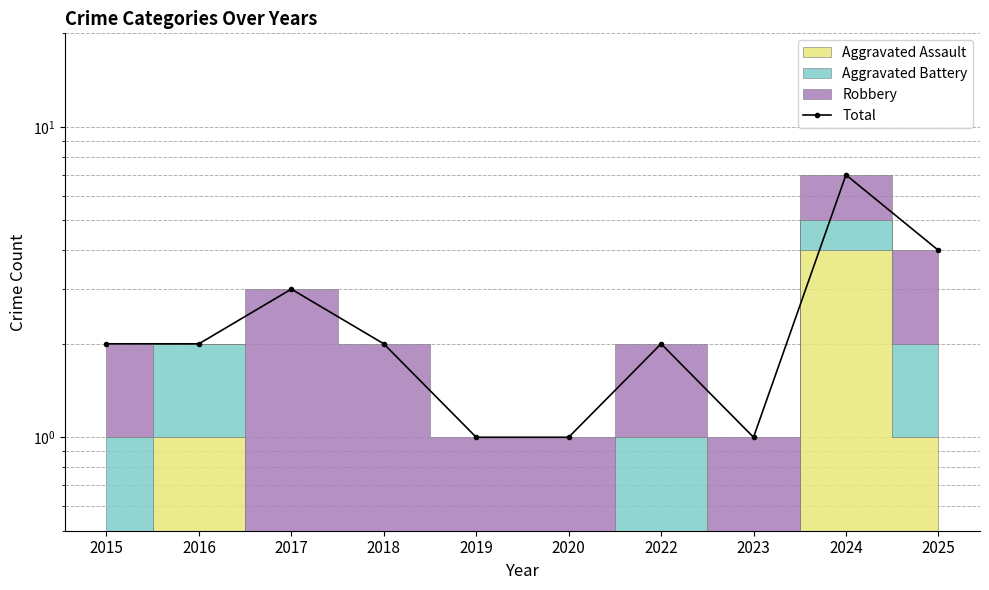

How many data points does each series have?

10